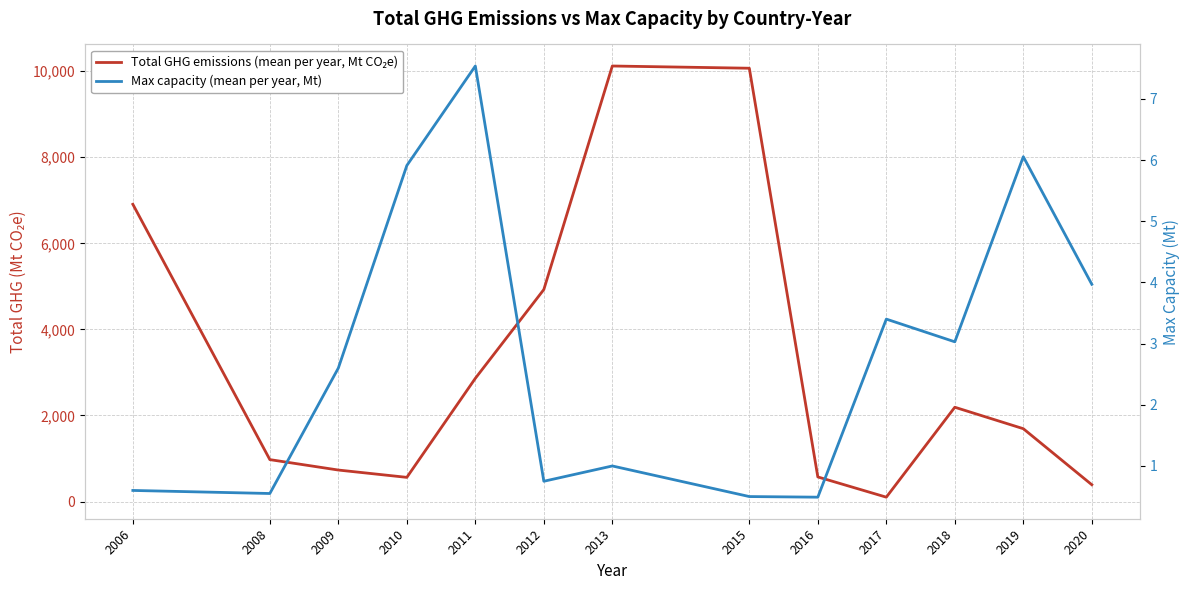

What is the difference between the maximum and minimum values in the Total GHG emissions (mean per year, Mt CO₂e) series?

10017.1